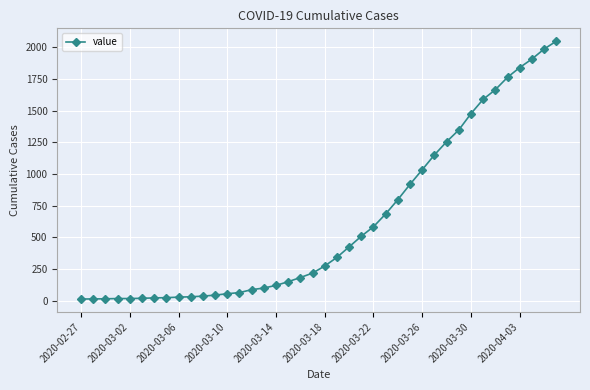

What is the greatest value displayed?

2049